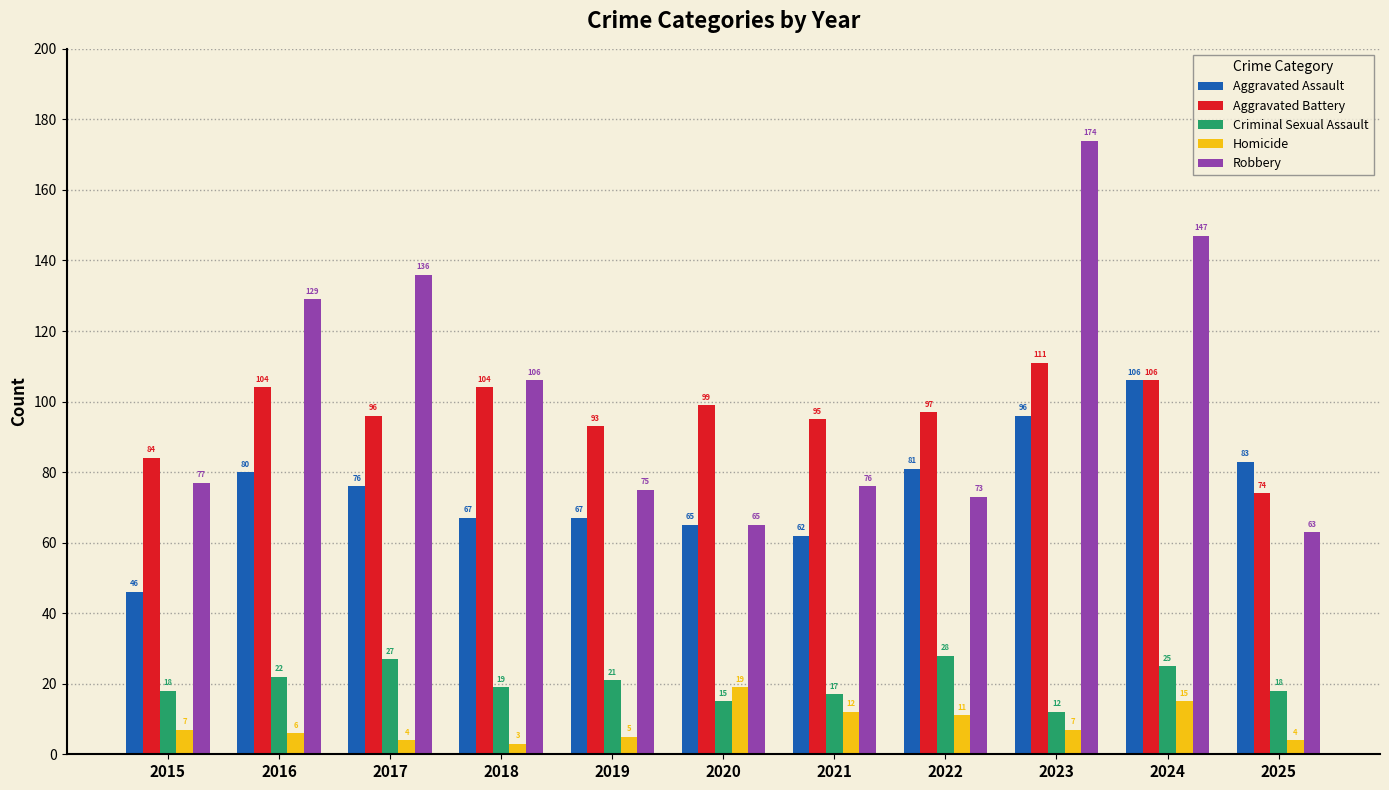

At 2025, list the series in order from largest to smallest.

Aggravated Assault, Aggravated Battery, Robbery, Criminal Sexual Assault, Homicide